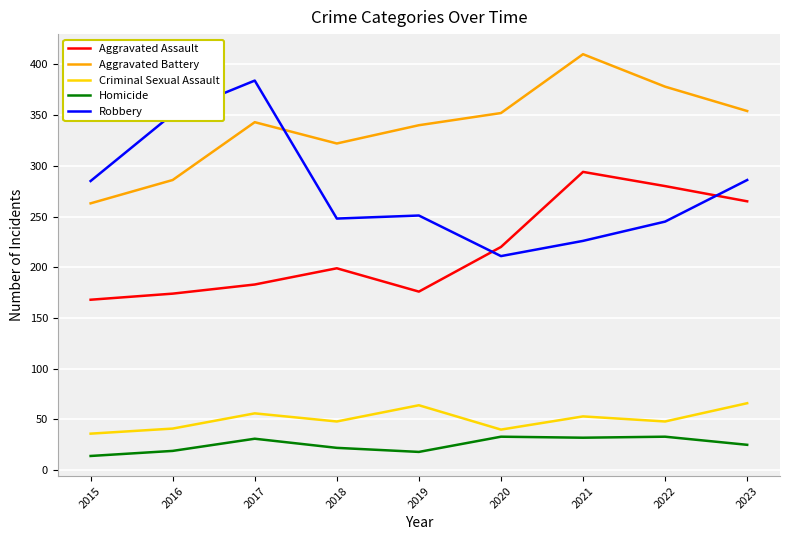

What is the difference between the maximum and minimum values in the Homicide series?

19